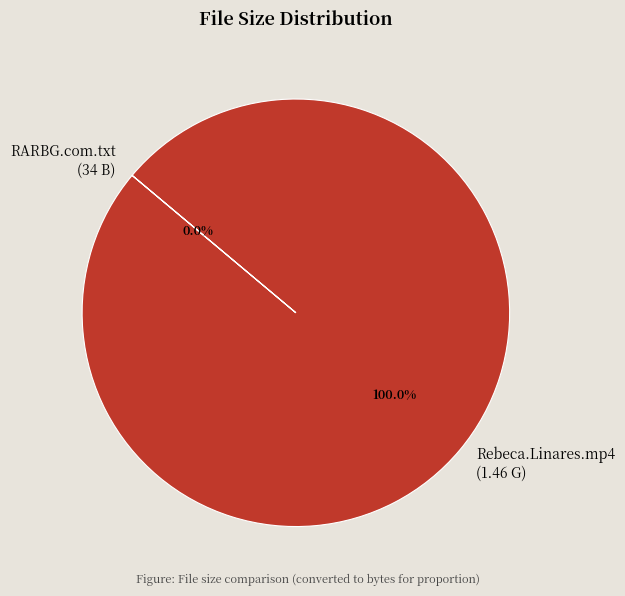

What percentage do RARBG.com.txt and Marc.Dorcel_Fuck.Me.Rebeca.Linares.mp4 together represent?

100.0%